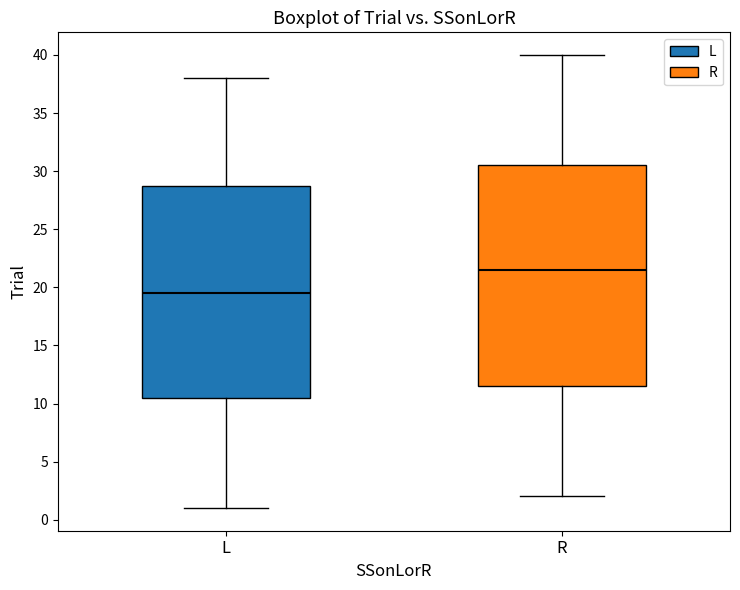

Reading left to right, transcribe this box plot: for each box, give where its median line is, the range the box spans, and where its two whiskers end, as read against the y-axis. The values are not printed on the chart, so give them approximately, as read against the axis.

L: median 19.5, box 10.5 to 29.0, whiskers 1.0 to 38.0
R: median 21.5, box 11.5 to 30.5, whiskers 2.0 to 40.0